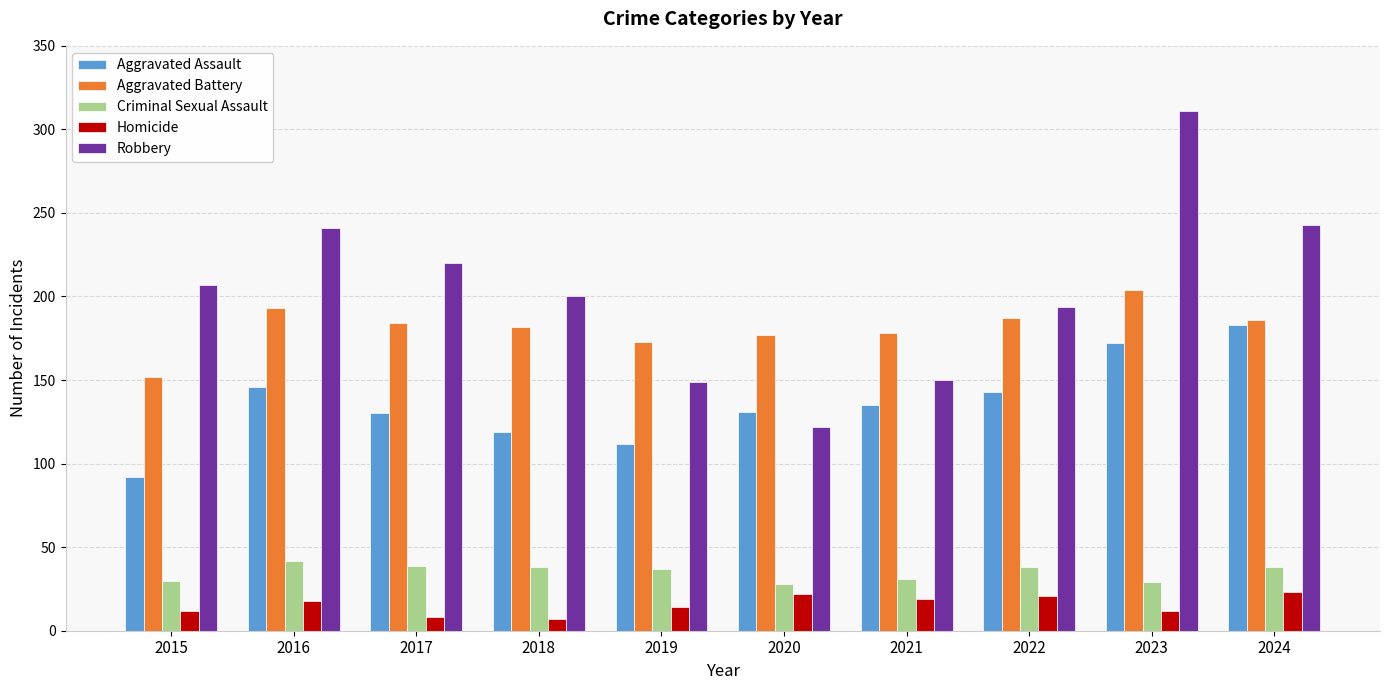

Is it true that Homicide equals 8 at 2017?

True